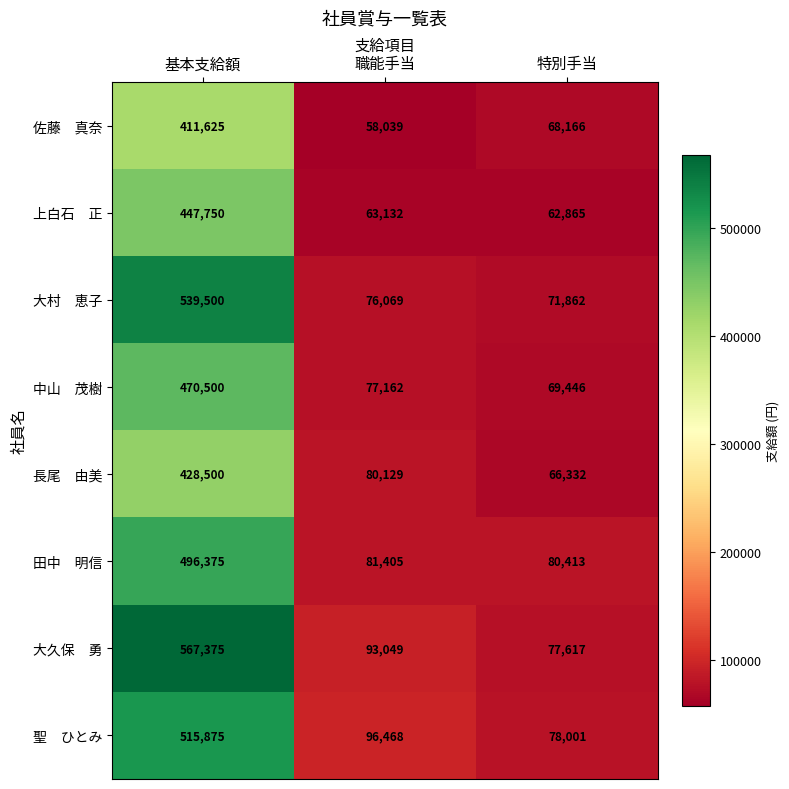

What is the total value across all series at 基本支給額?

3877500